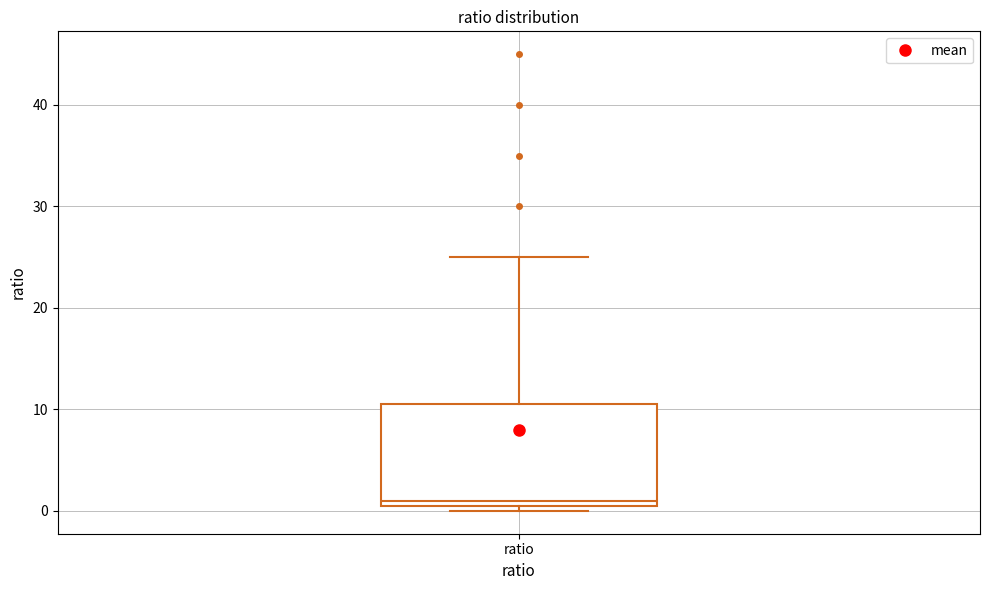

Where does the median line of the box for ratio sit on the y-axis? The values are not printed on the chart, so give them approximately, as read against the axis.

1